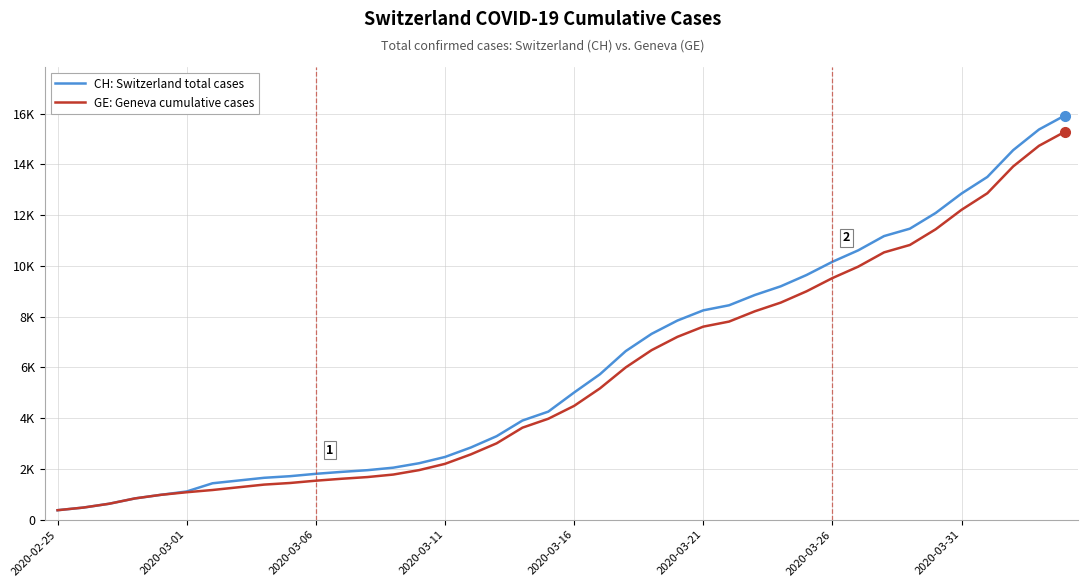

Does the chart display data point markers on the line(s)?

No